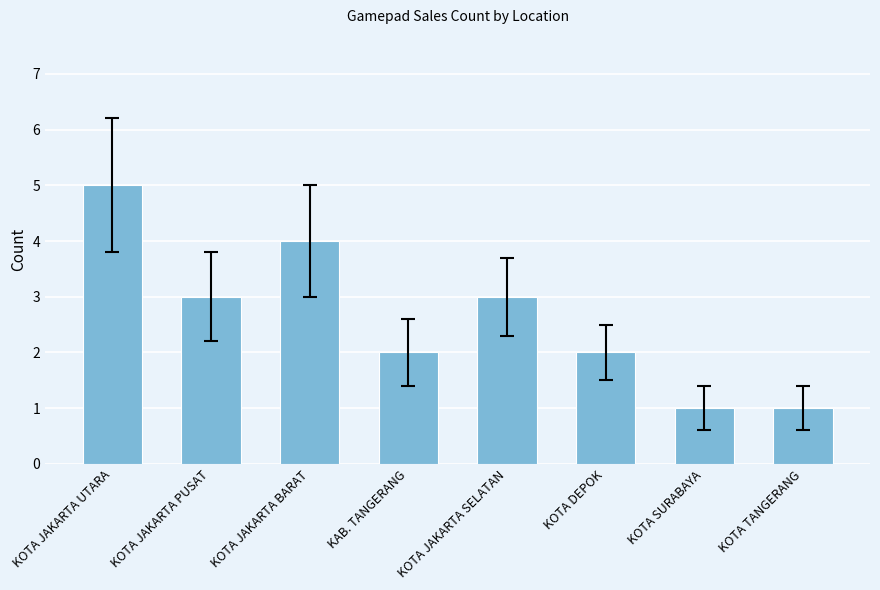

Reading left to right, extract all data points from this chart.

5	3	4	2	3	2	1	1